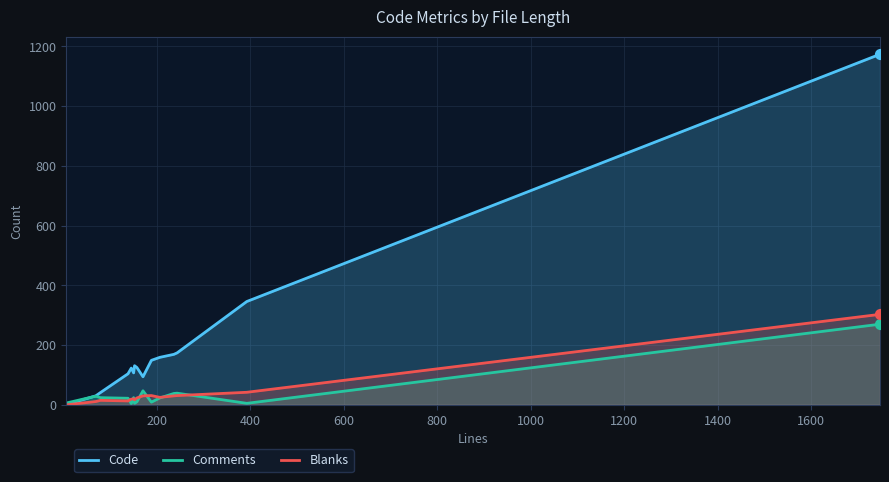

Which series has the largest total across all categories?

Code